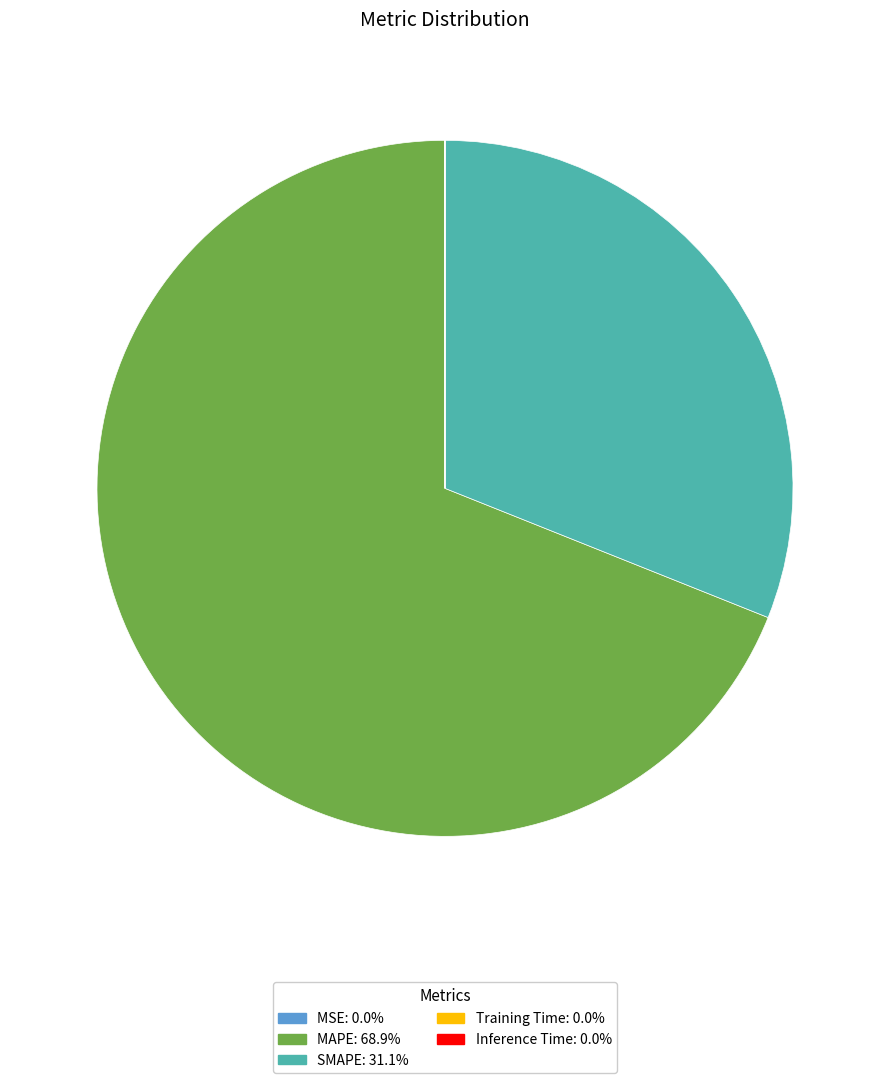

Does SMAPE account for over 50% of the chart?

No